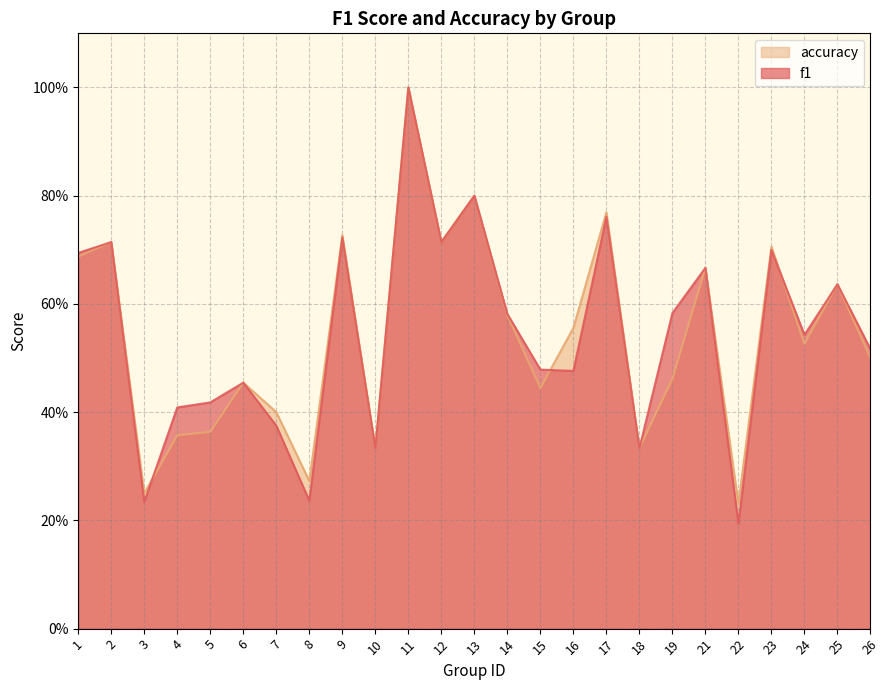

Which series has the widest spread of values?

f1